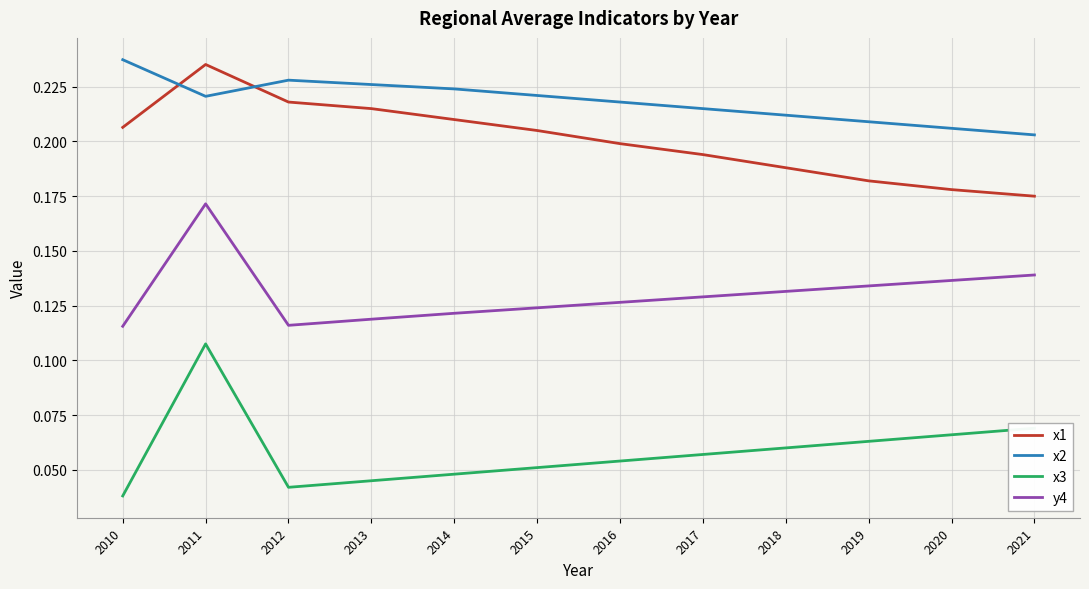

At how many categories does at least one series exceed 0?

12